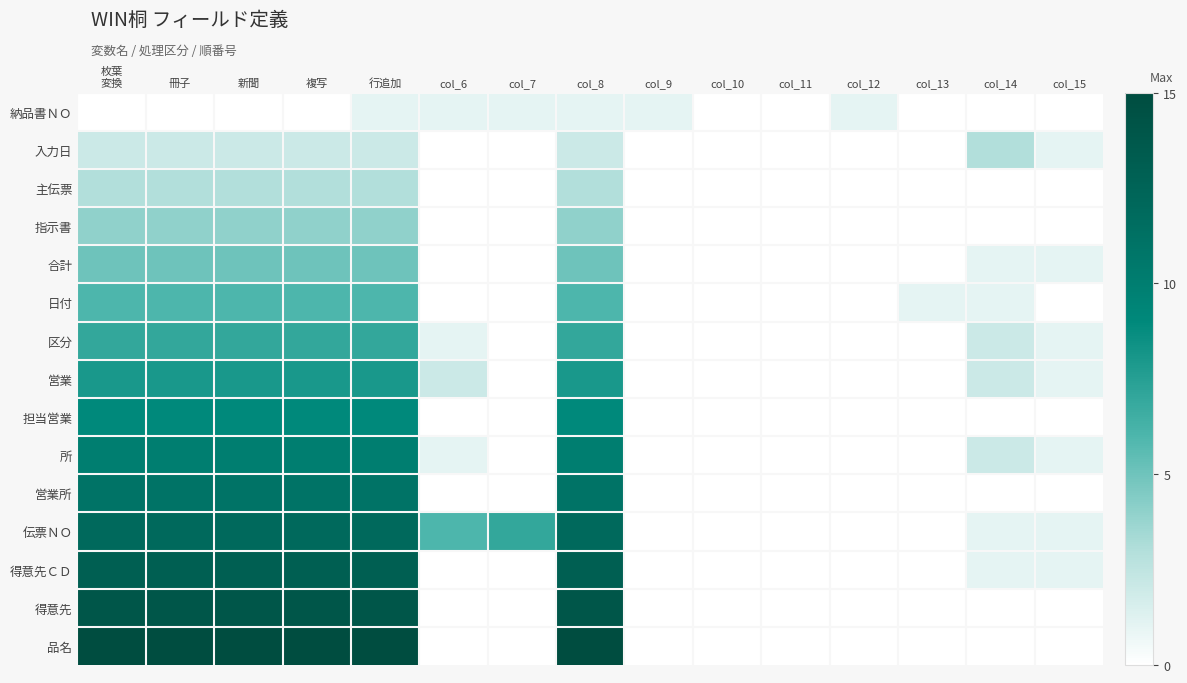

What is the spread (max minus min) of values at 行追加?

14